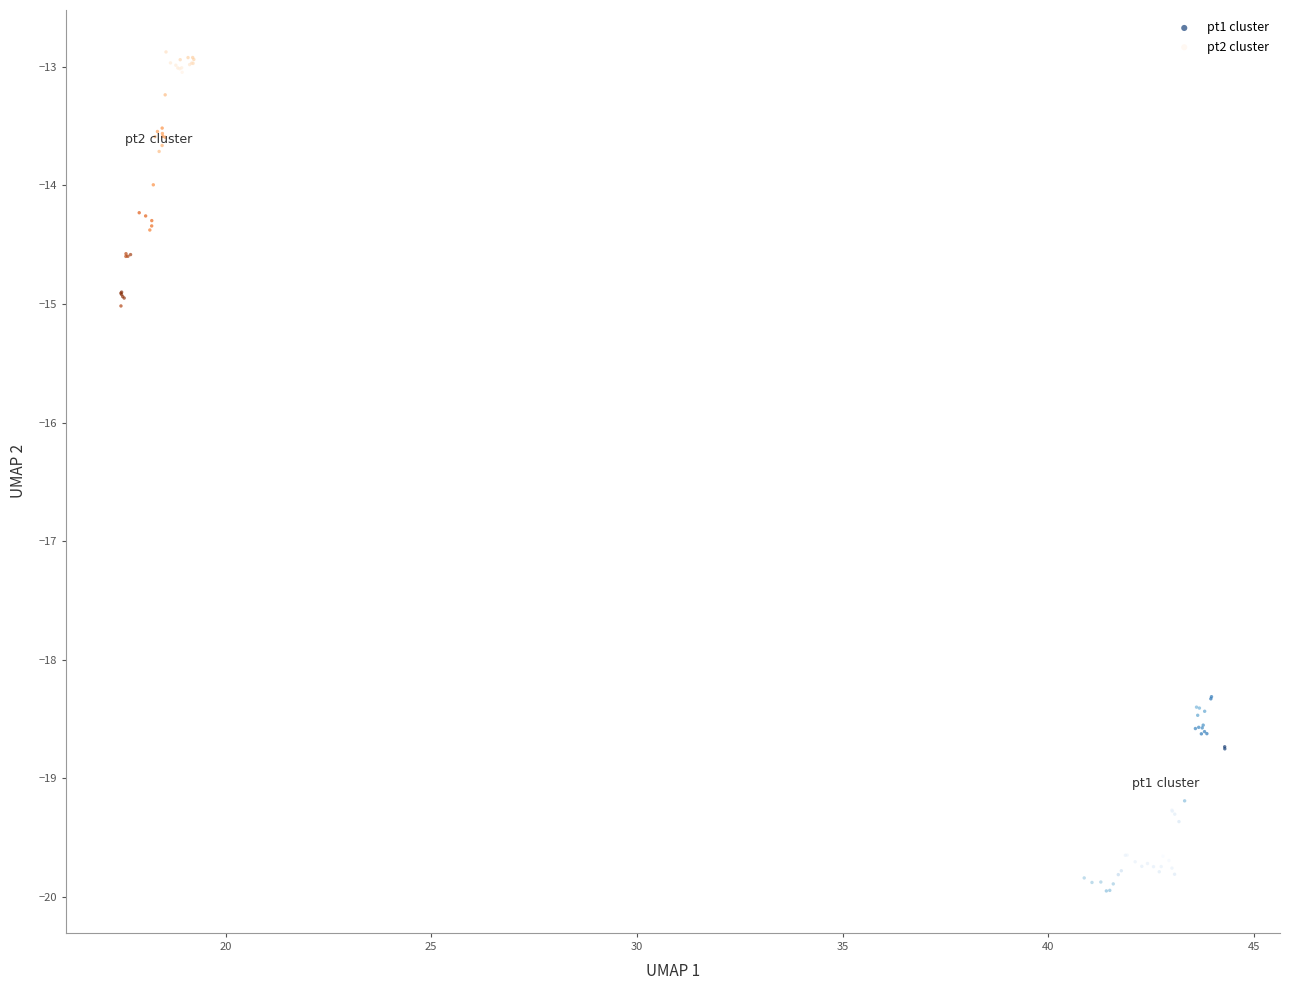

Which series has the largest Y range (max minus min)?

pt2 cluster